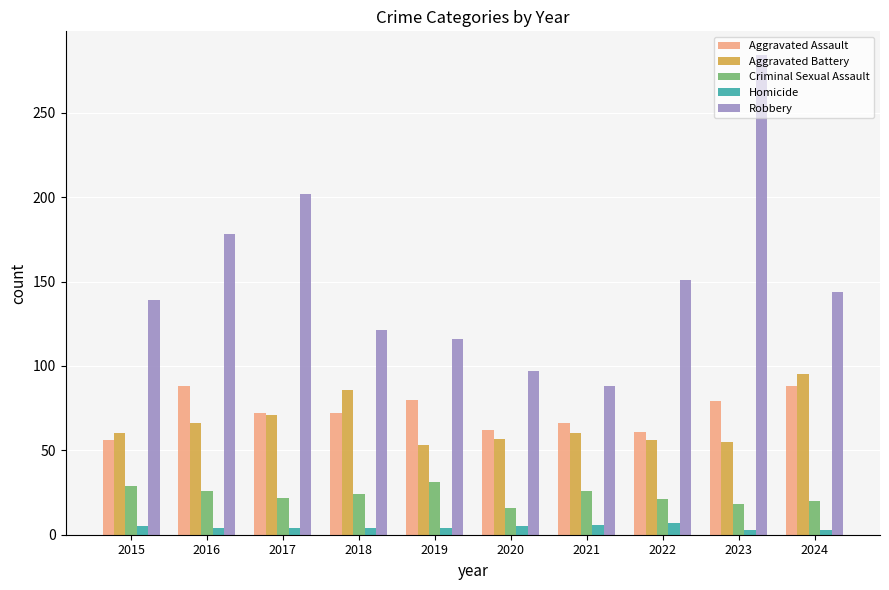

Which category has the highest value in the Robbery series?

2023